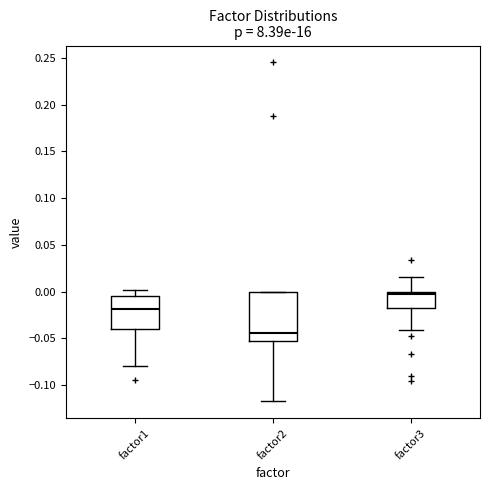

Comparing the boxes themselves (not the whiskers), which one is the tallest?

factor2